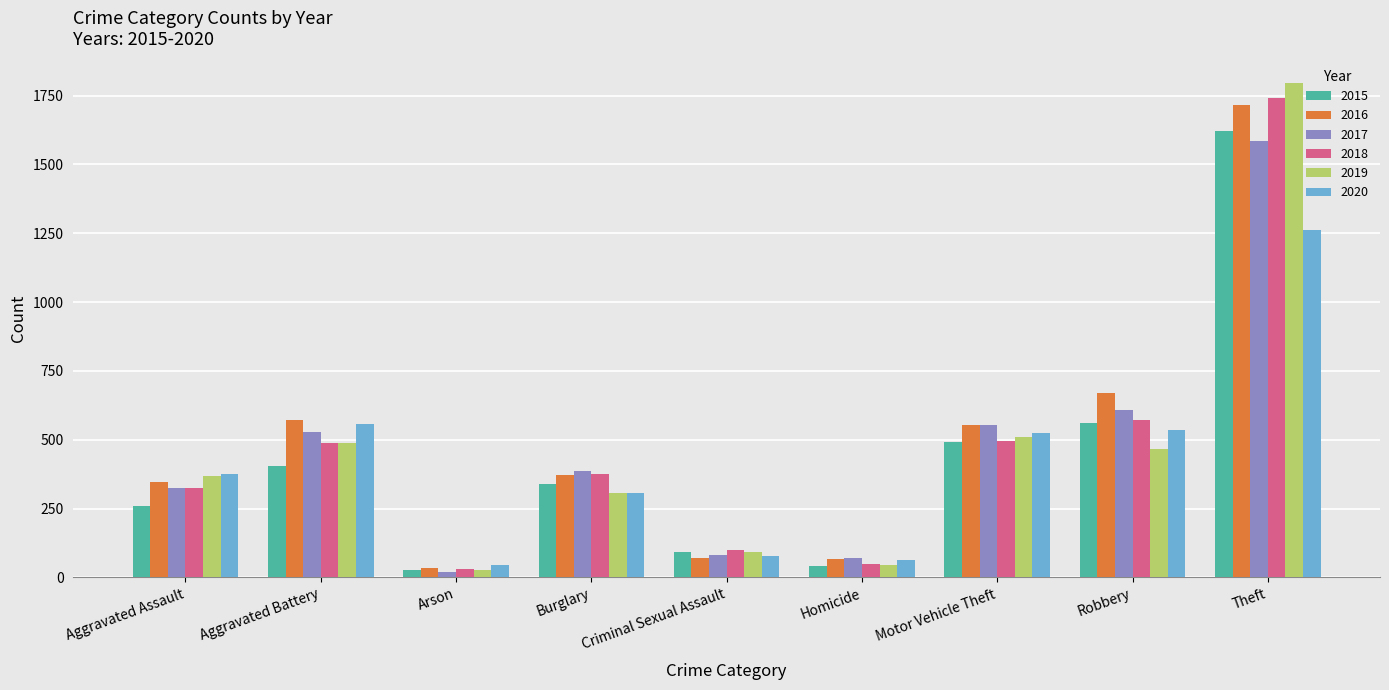

What is the smallest value displayed?

20